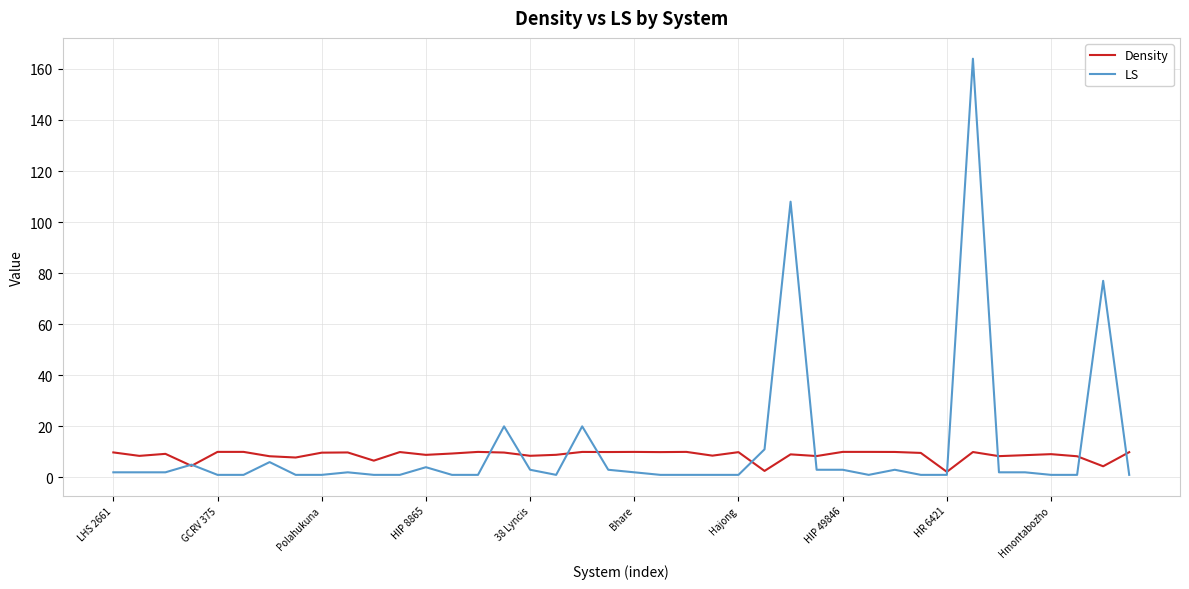

Rank the series by their maximum value, from highest to lowest.

LS, Density